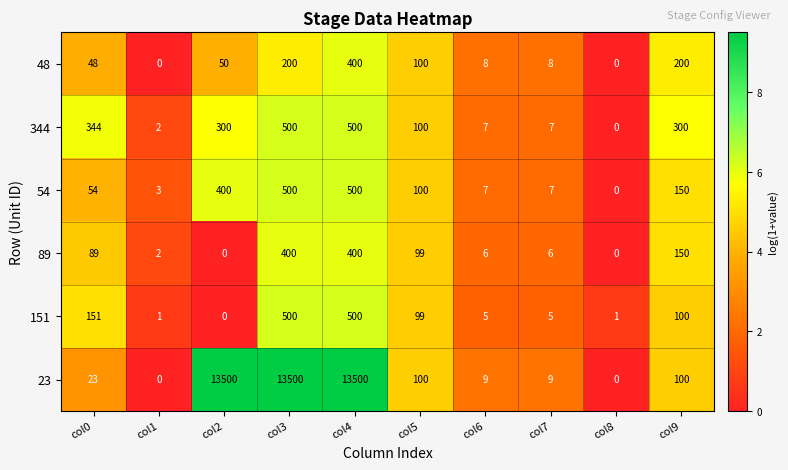

The value of 151 at col0 is 67. True or false?

False